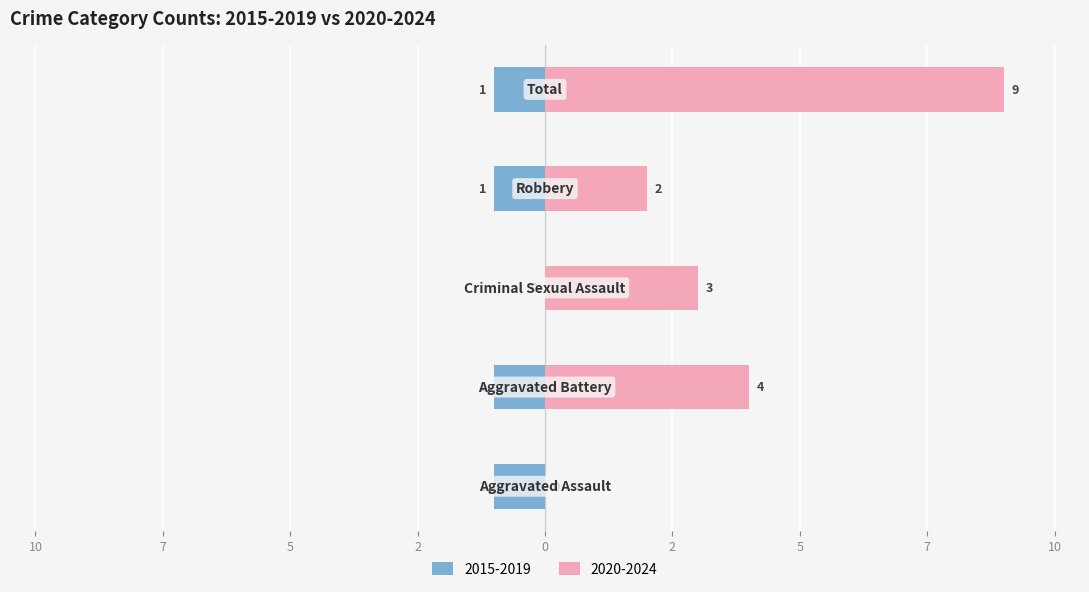

What is the label of the 1st bar from the right?

Total